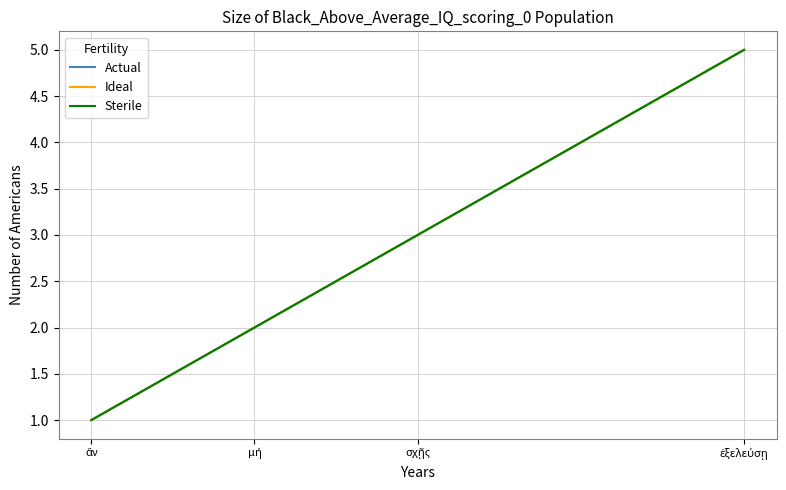

Is the value of Actual at σχῇς greater than the value of Ideal at ἄν?

Yes